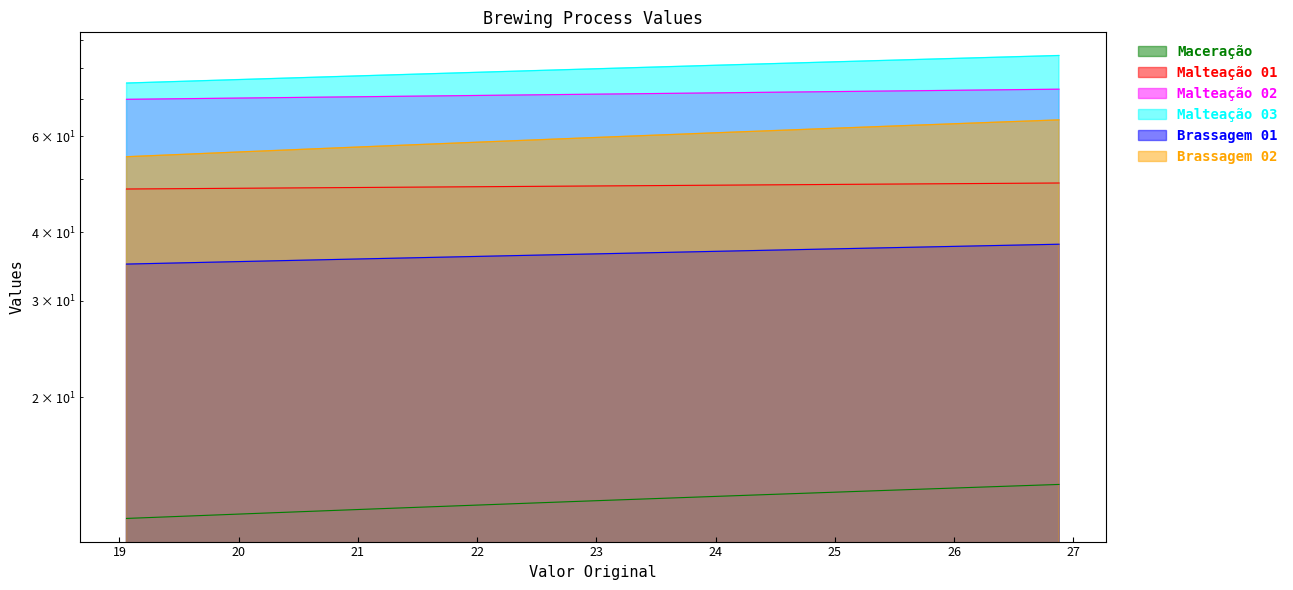

What is the label of the 21st point from the right?

19